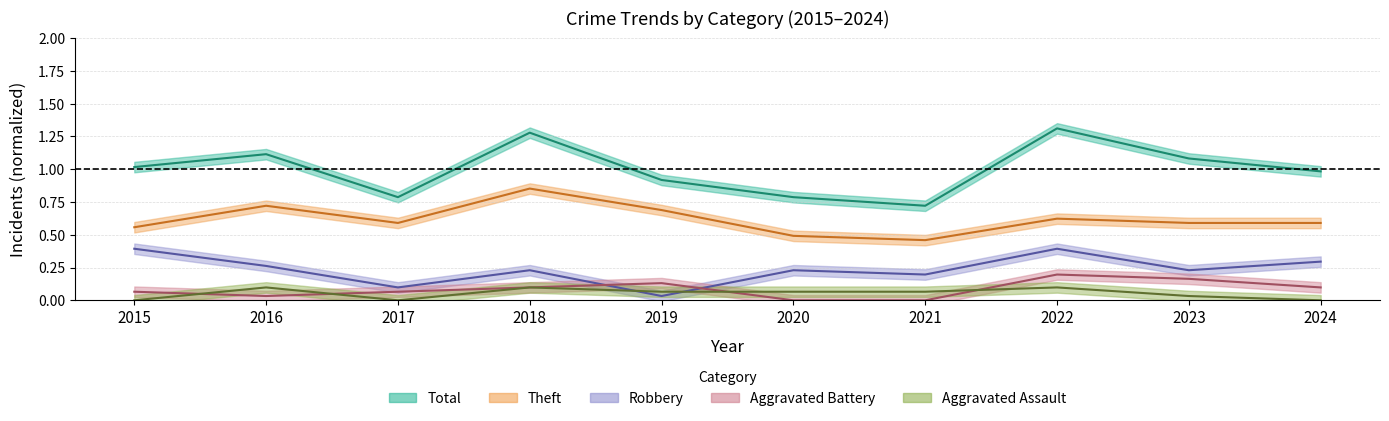

True or false: Total and Theft cross at least once.

False